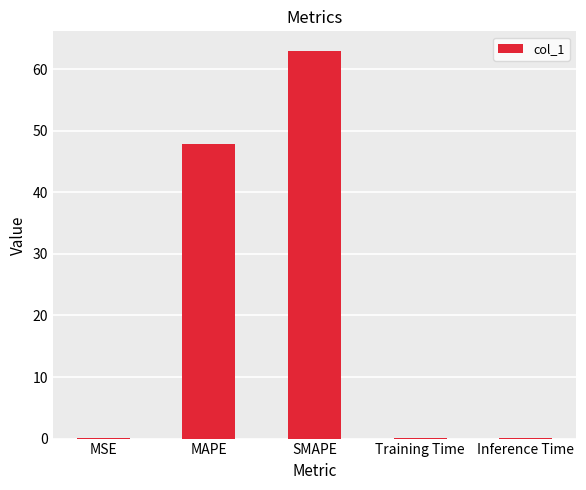

What is the maximum value shown in the chart?

63.0